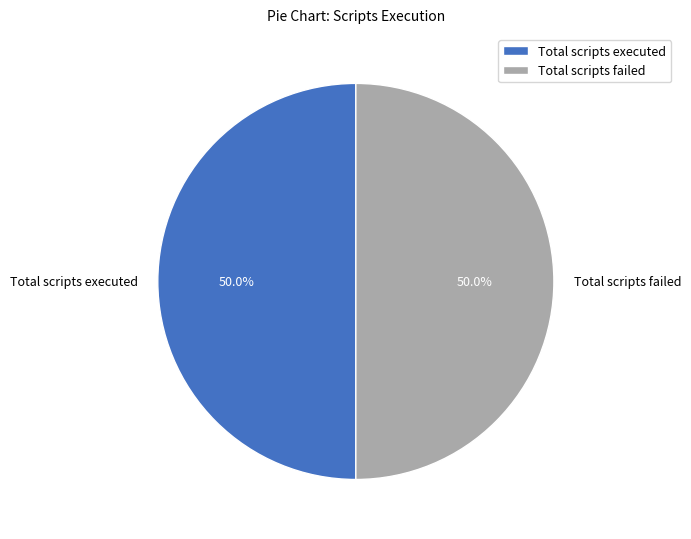

Combined, do Total scripts executed and Total scripts failed account for over 50%?

Yes